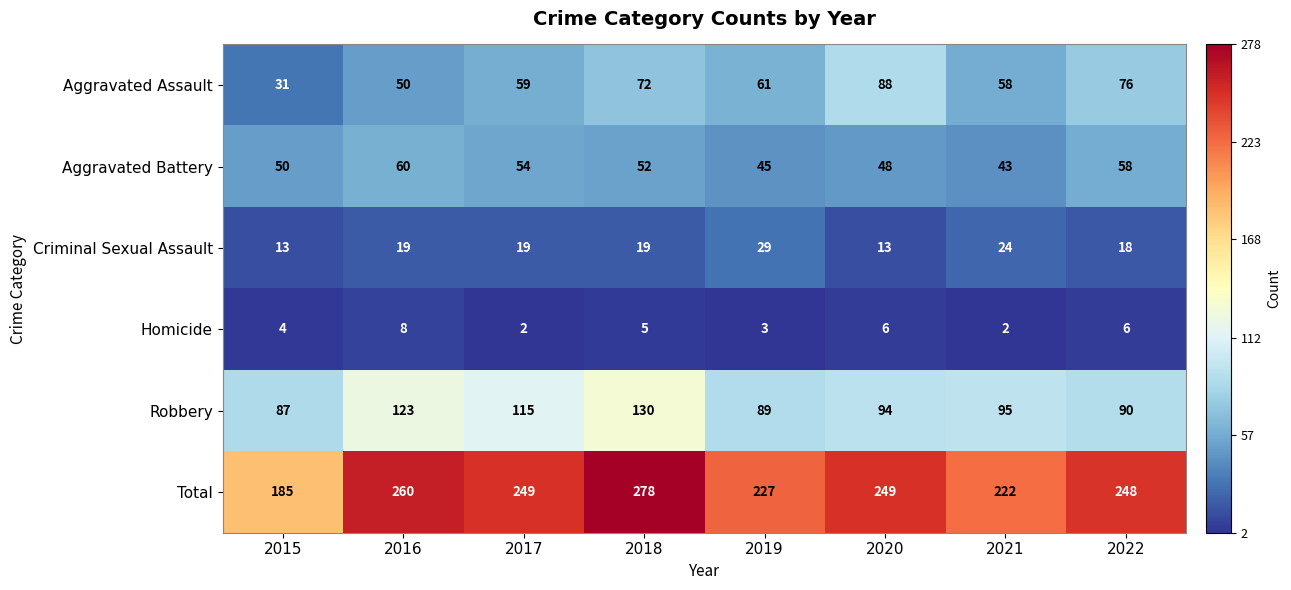

Between 2019 and 2022, which series saw the biggest shift?

Total